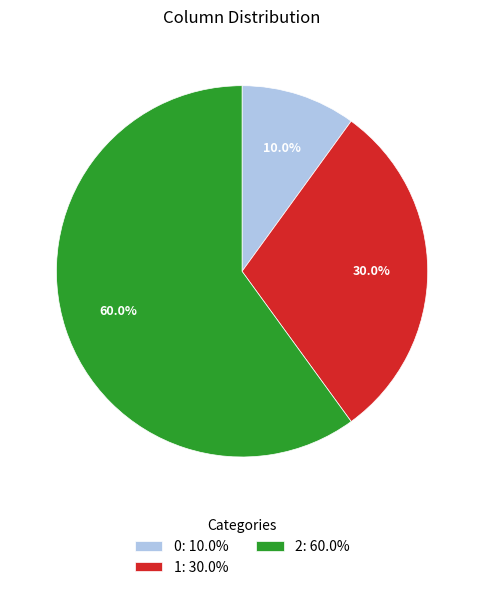

What is the ratio of the value at 1: 30.0% to the value at 0: 10.0%?

3.0